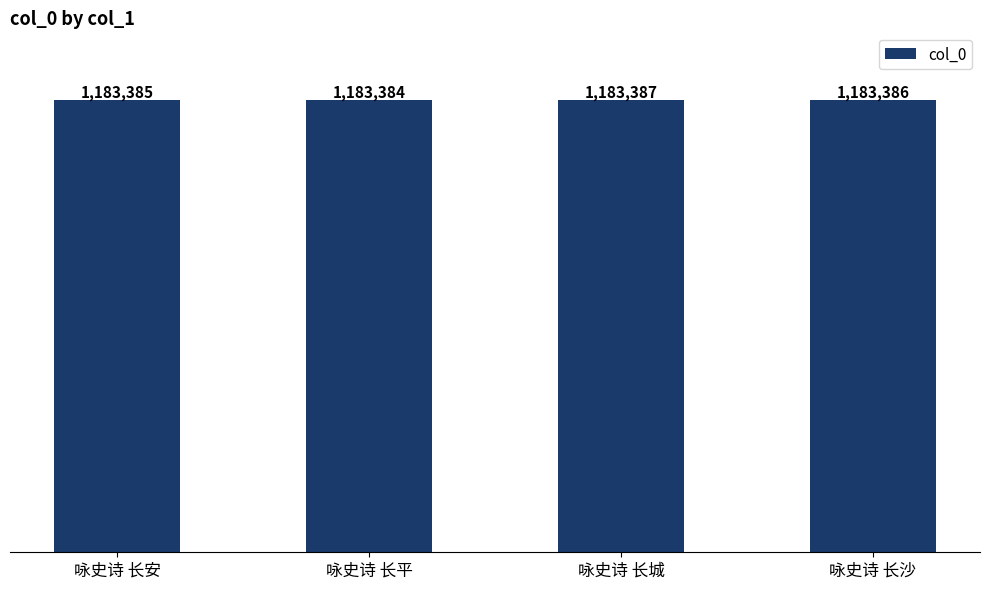

List the labels in order of value, smallest first.

咏史诗 长平, 咏史诗 长安, 咏史诗 长沙, 咏史诗 长城